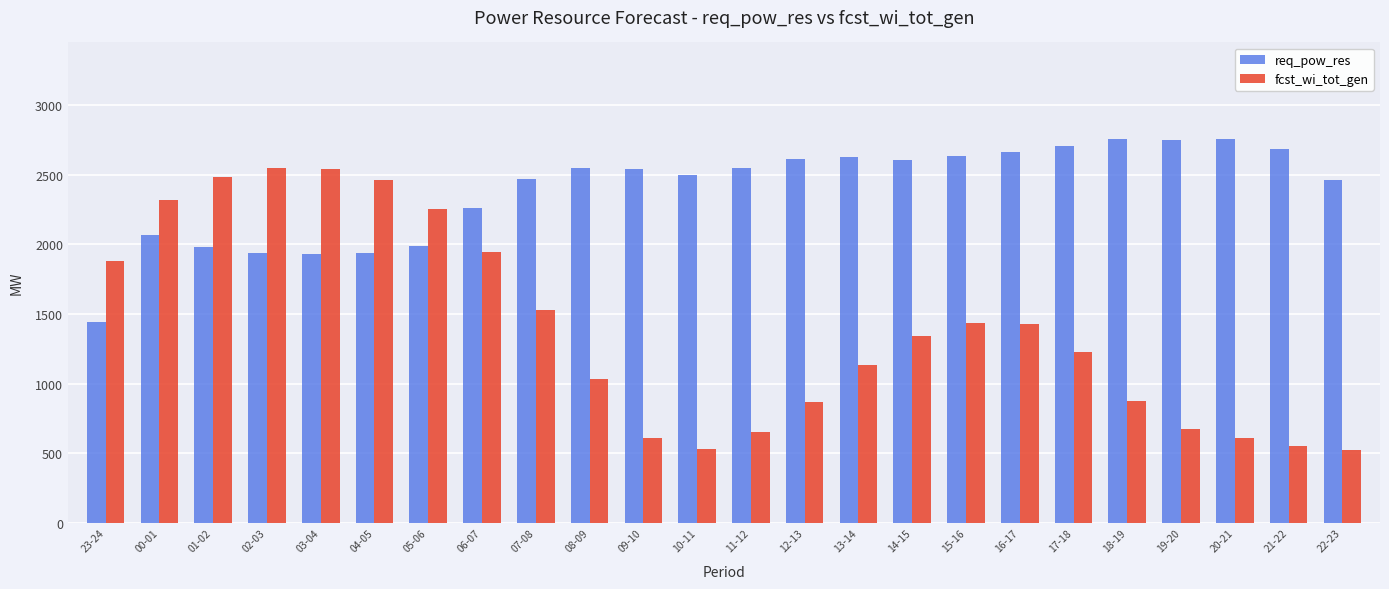

True or false: fcst_wi_tot_gen has a value of 1528 at 07-08.

True